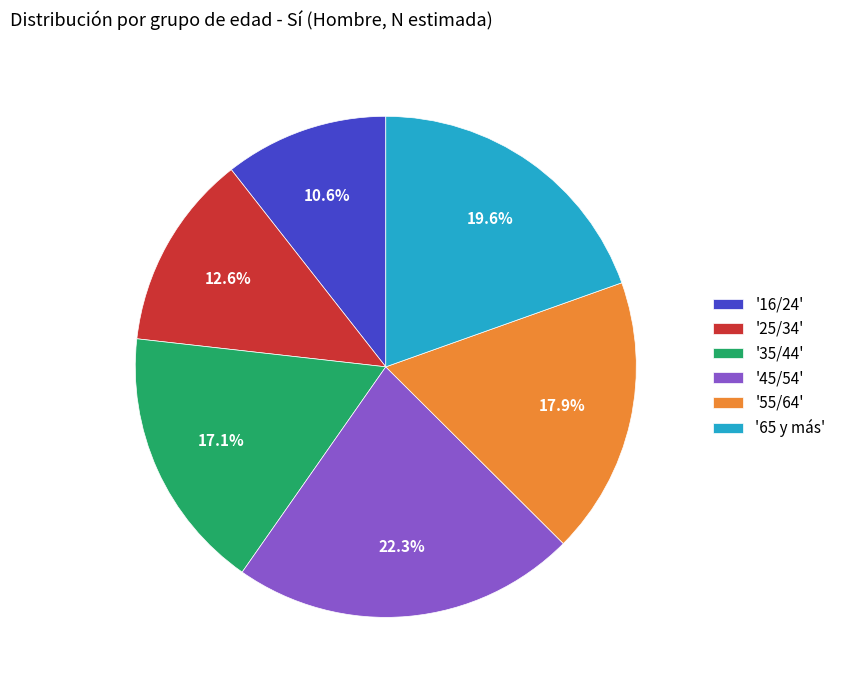

Is there any slice that represents more than half of the pie?

No